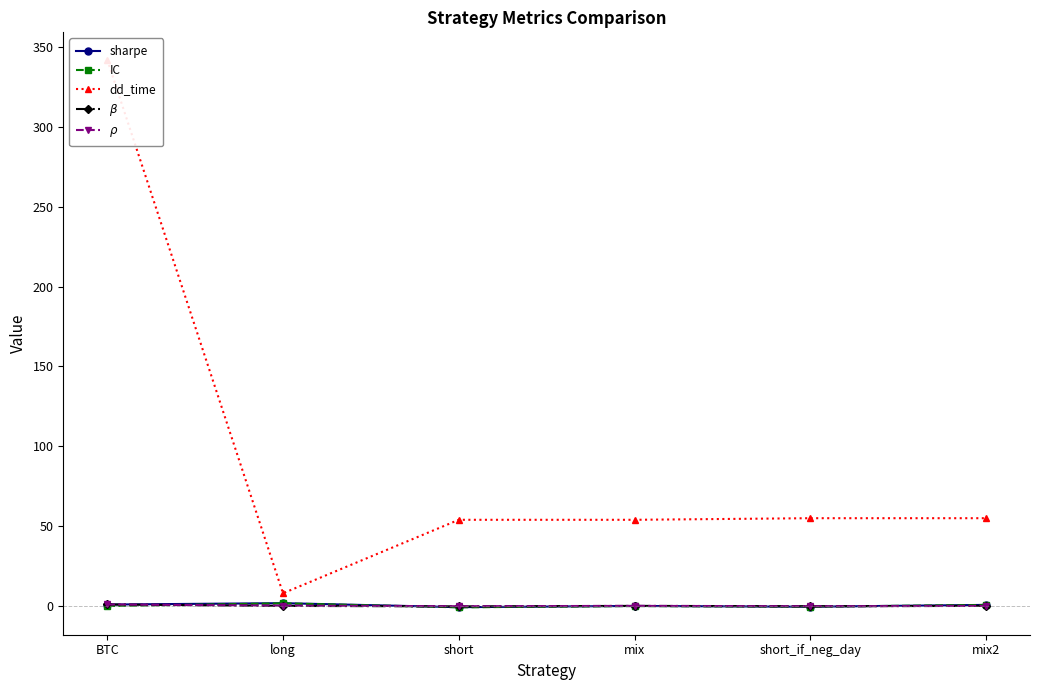

What is the difference between the maximum and minimum values in the $\beta$ series?

1.2